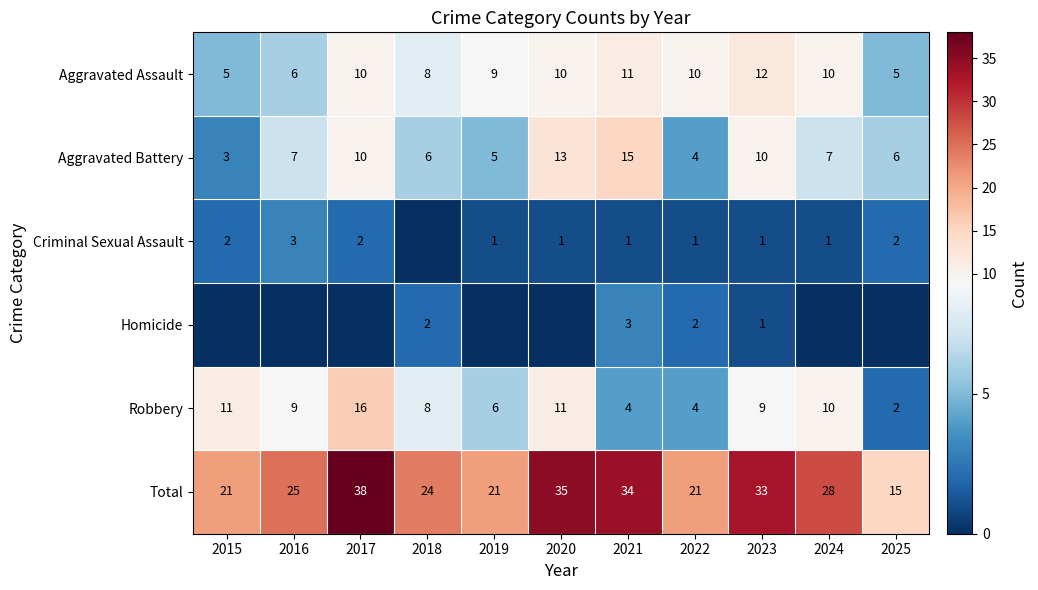

The Robbery series shows 4 at 2022. True or false?

True